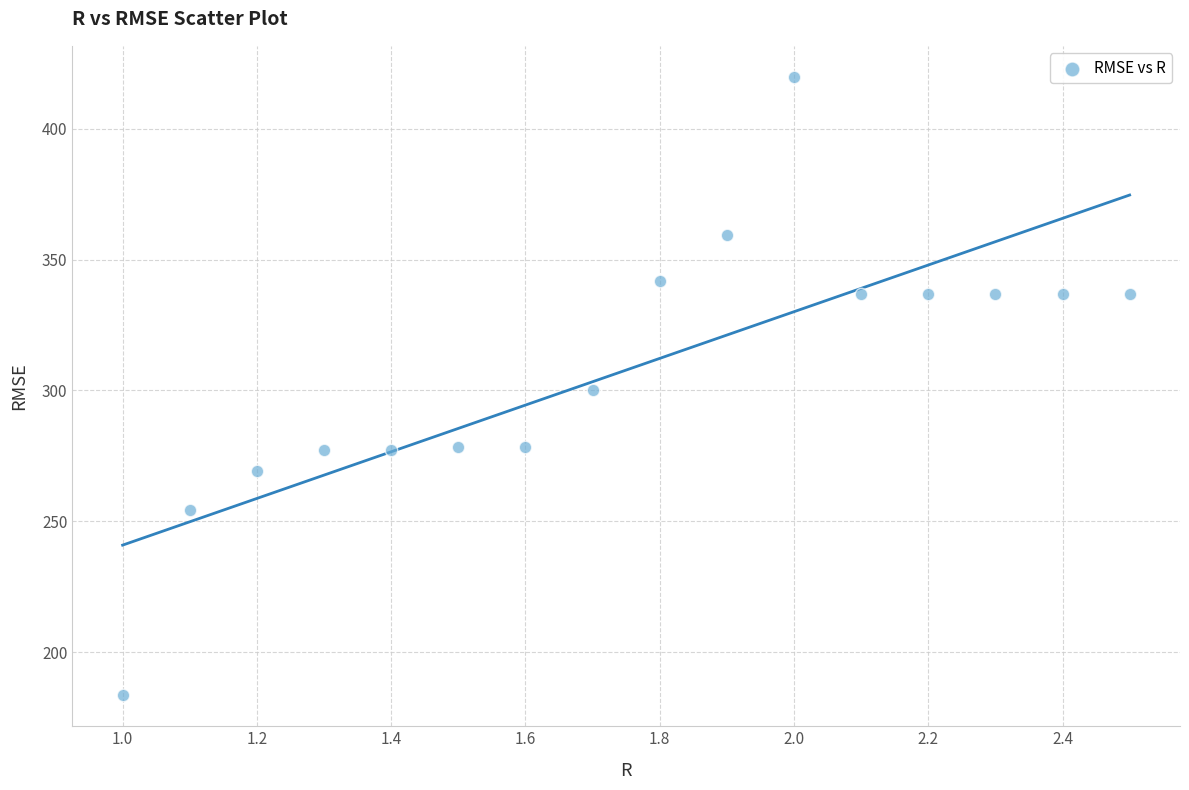

What is the range of Y values (max minus min)?

236.4